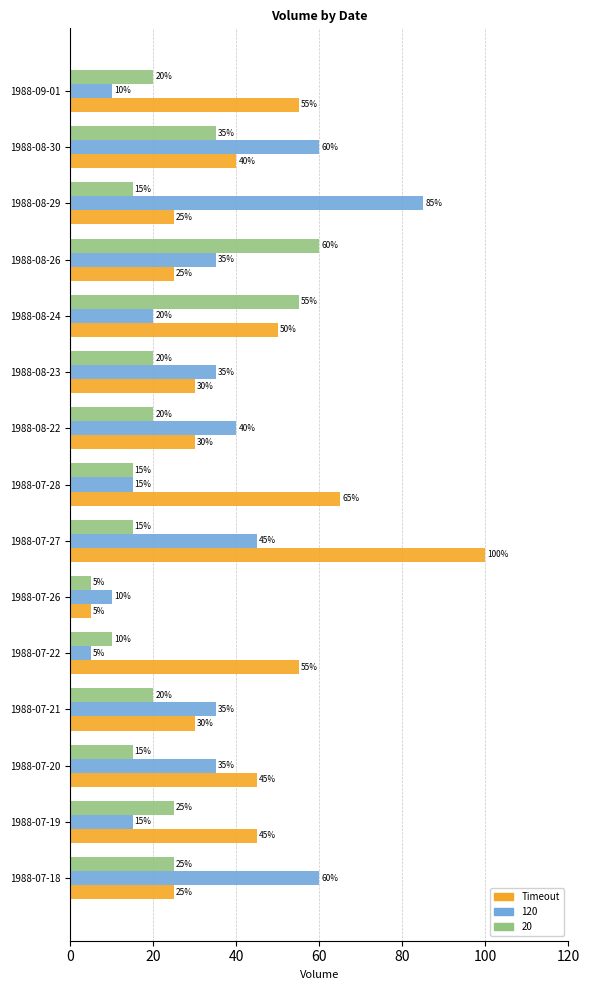

What is the total value across all series at 1988-07-26?

20.0